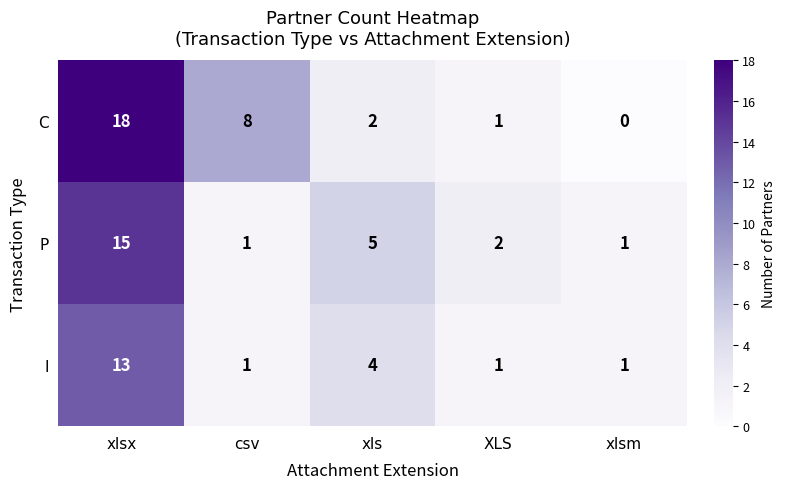

Which category has the highest value across all series?

xlsx